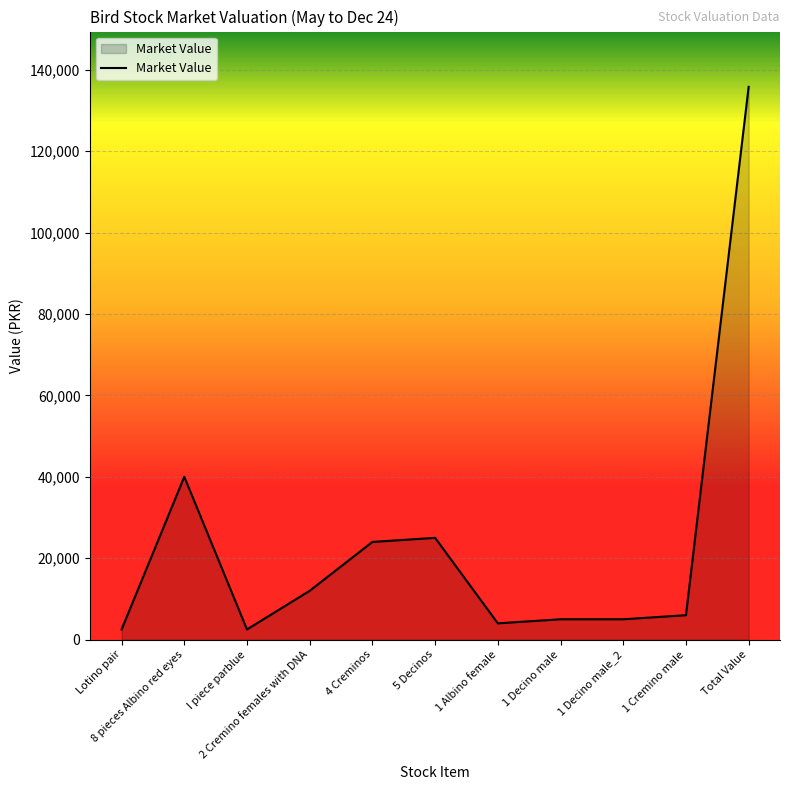

Where is the data nearest to the value 69150?

8 pieces Albino red eyes